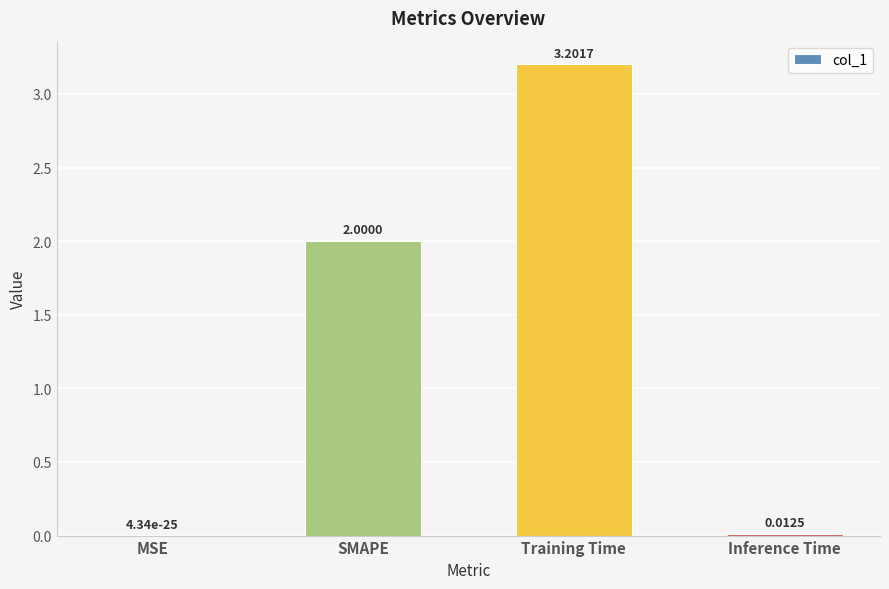

What is the change in value from MSE to SMAPE?

+2.0